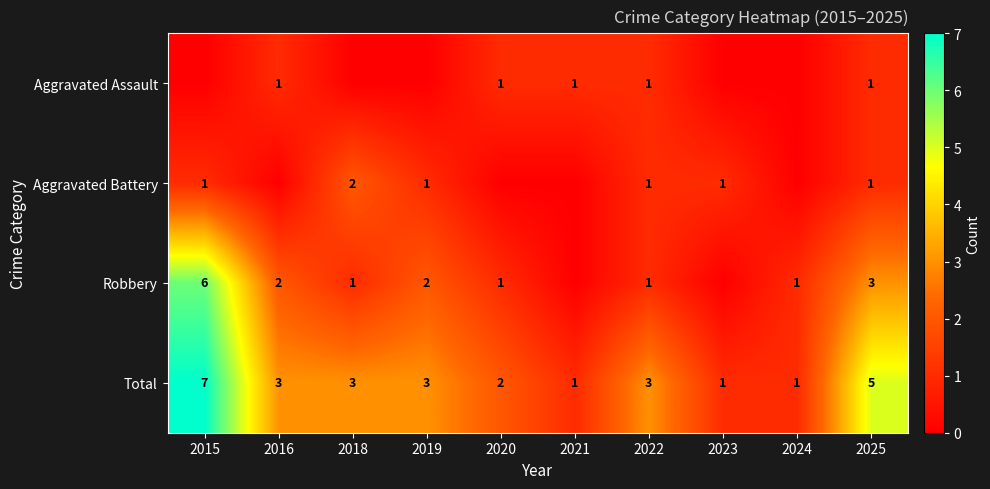

Between 2018 and 2021, which is larger?

2021